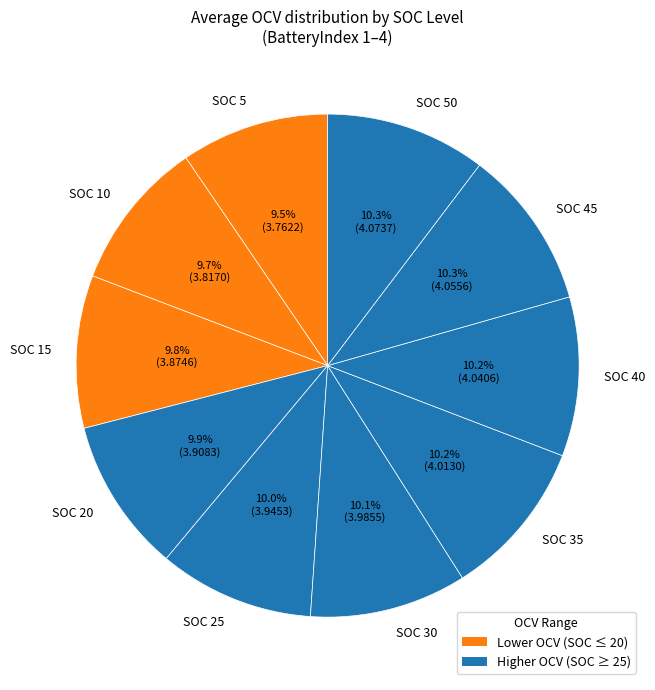

Is there any slice that represents more than half of the pie?

No